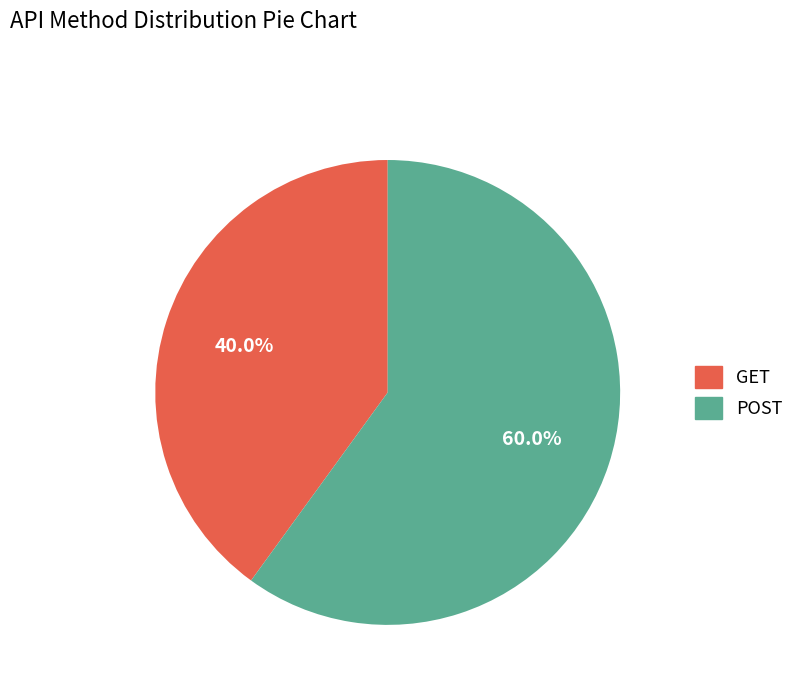

Which category accounts for the majority?

POST